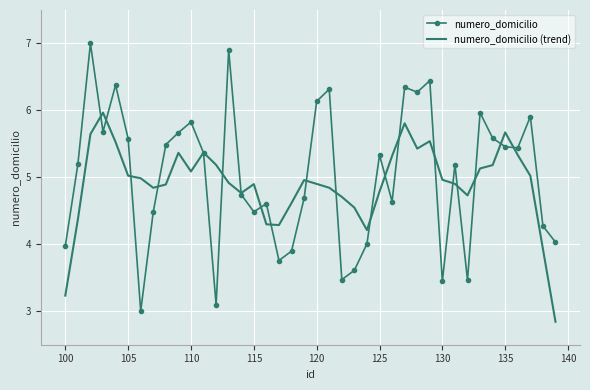

Which series has the largest range (max minus min)?

numero_domicilio